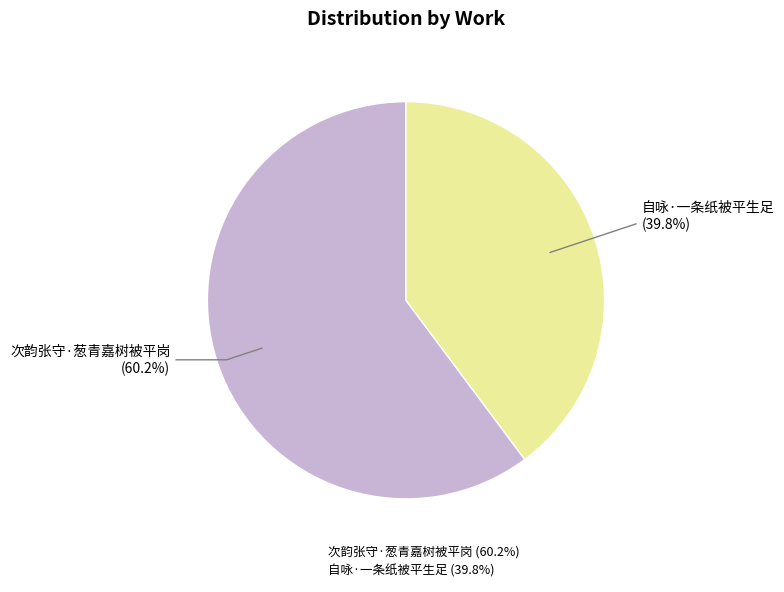

What percentage do 次韵张守·葱青嘉树被平岗 and 自咏·一条纸被平生足 together represent?

100.0%